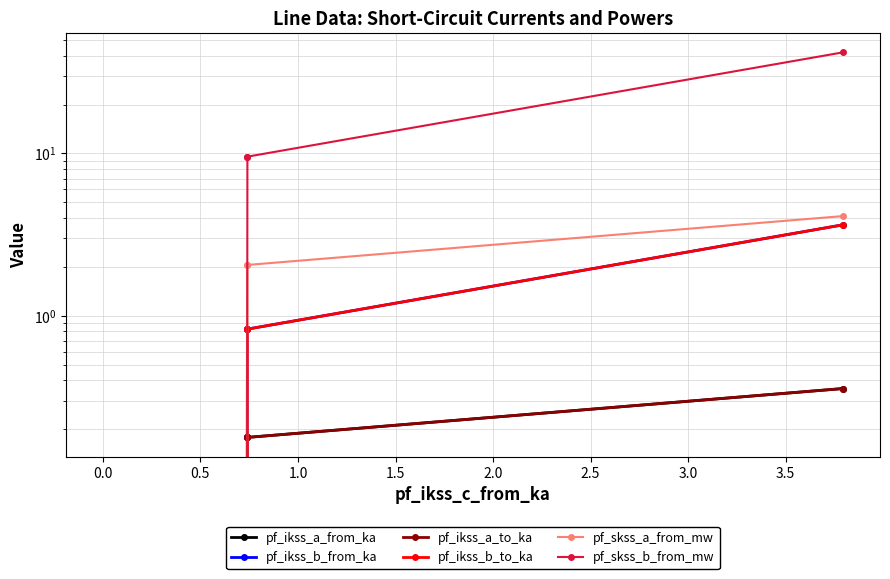

Reading right to left, transcribe all the data shown in this chart.

pf_ikss_a_from_ka: 0.0	0.2	0.2	0.4
pf_ikss_b_from_ka: 0.0	0.8	0.8	3.6
pf_ikss_a_to_ka: 0.0	0.2	0.2	0.4
pf_ikss_b_to_ka: 0.0	0.8	0.8	3.6
pf_skss_a_from_mw: 0.0	2.1	2.1	4.1
pf_skss_b_from_mw: 0.0	9.5	9.5	41.9